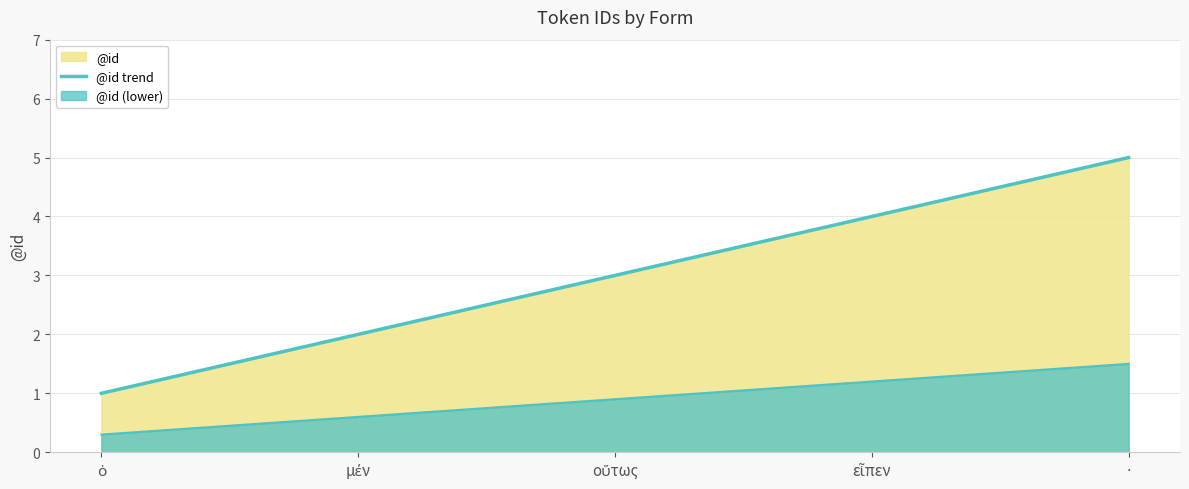

What is the maximum value shown in the chart?

5